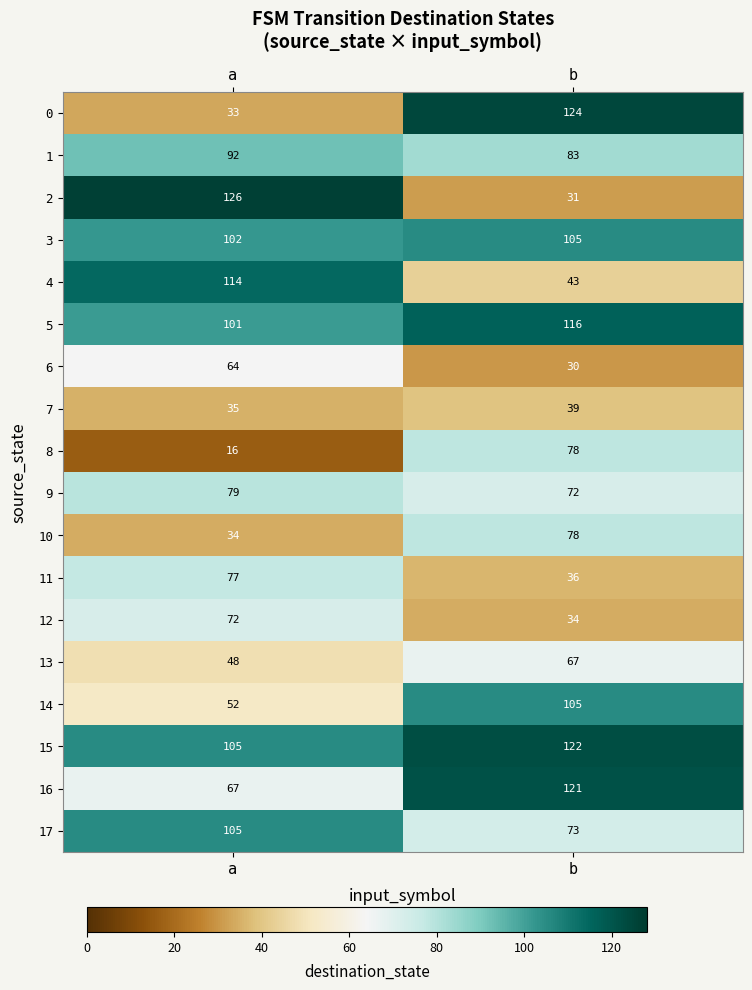

Which series has the largest total across all categories?

15